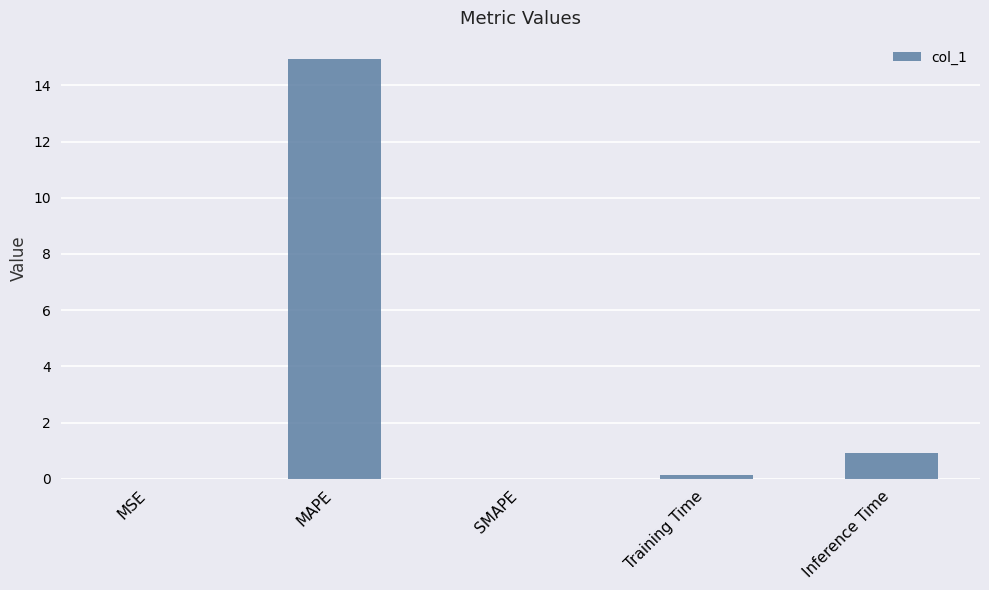

Are the bars horizontal?

No